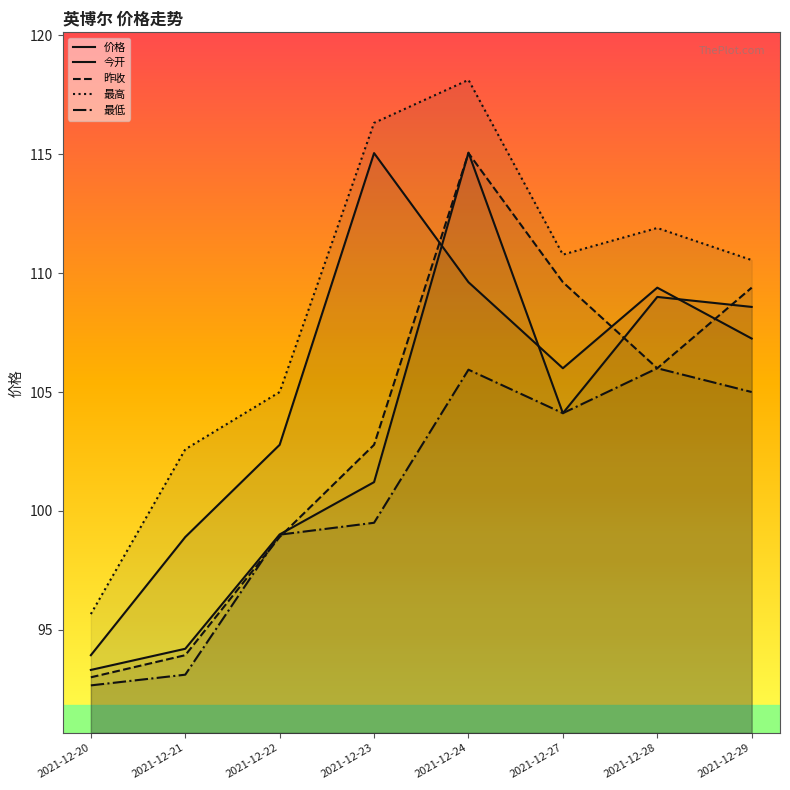

What is the total value across all series at 2021-12-24?

563.8